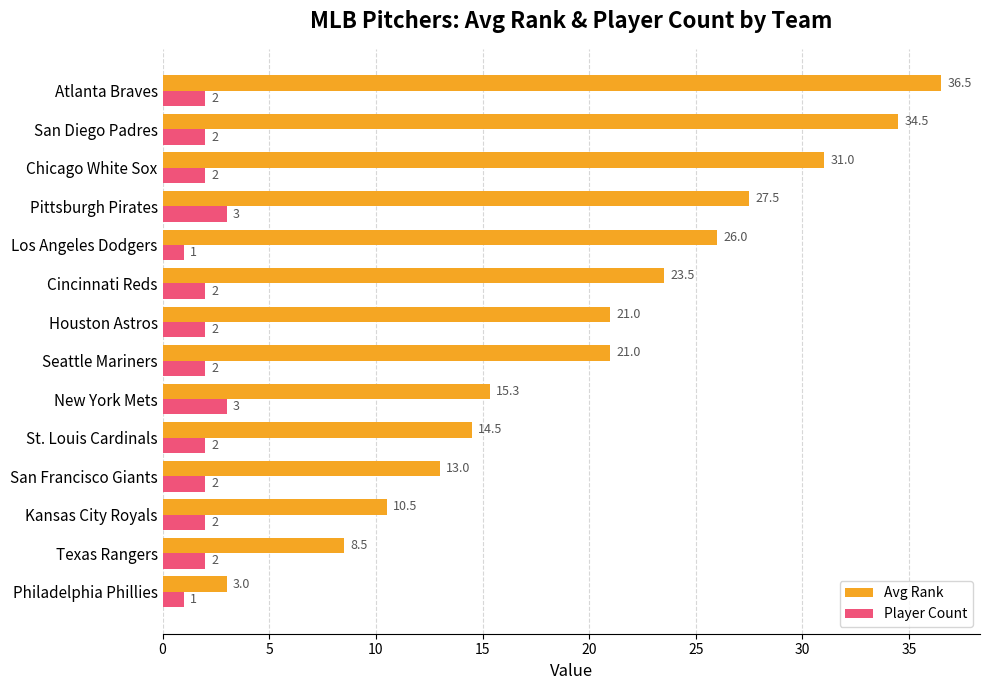

What are all the series names shown in the legend?

Avg Rank, Player Count